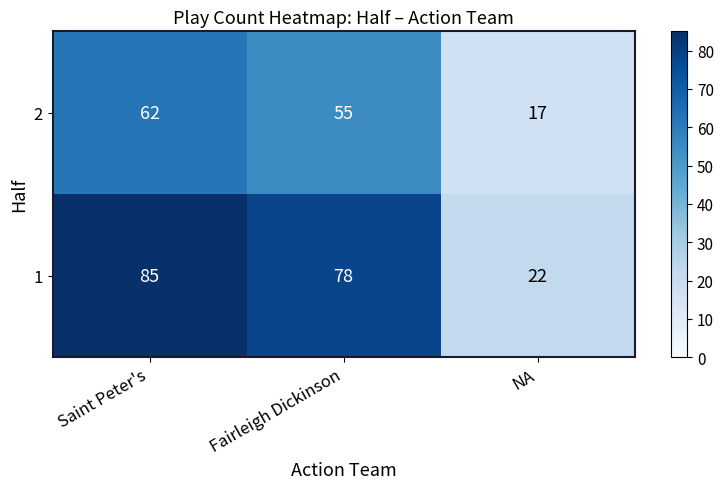

The value of 2 at NA is 10. True or false?

False